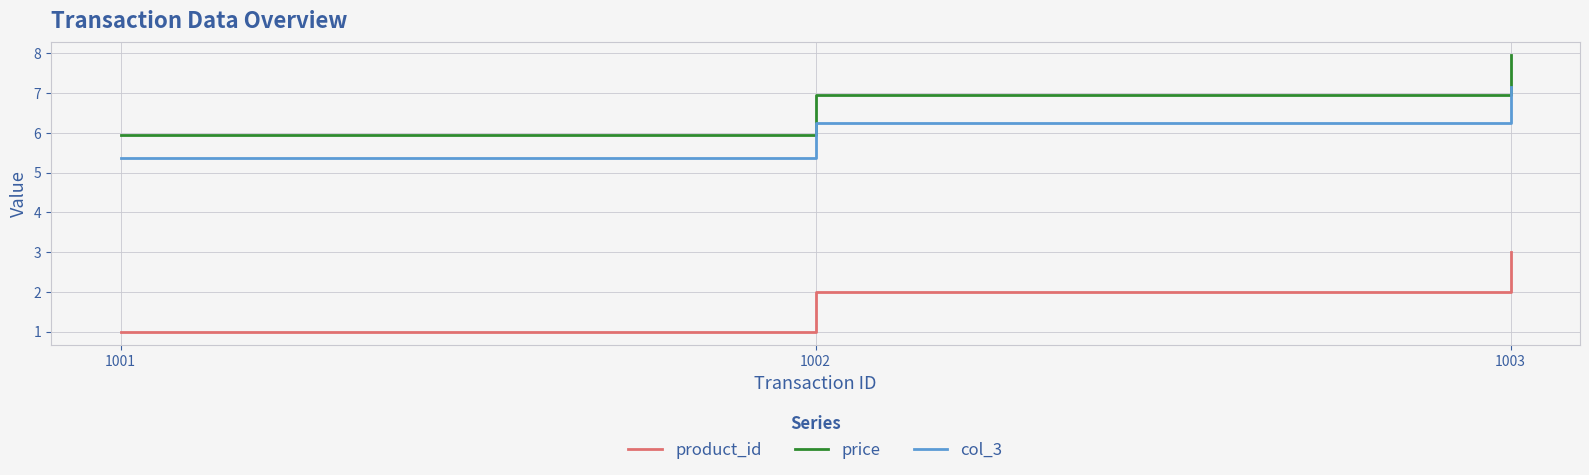

How many values in the col_3 series exceed 6?

2